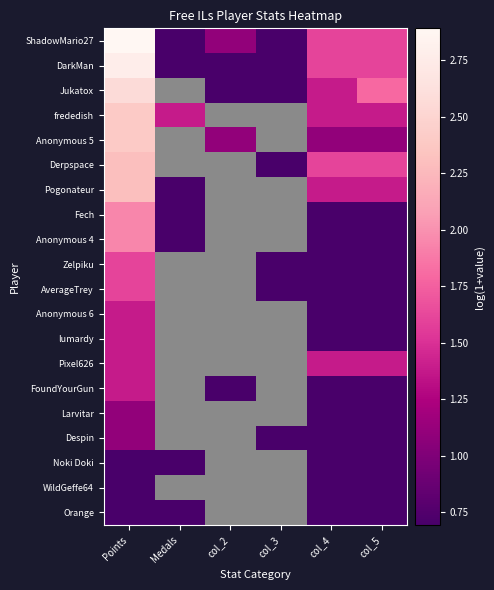

What is the difference between the highest and lowest values at col_4?

0.9